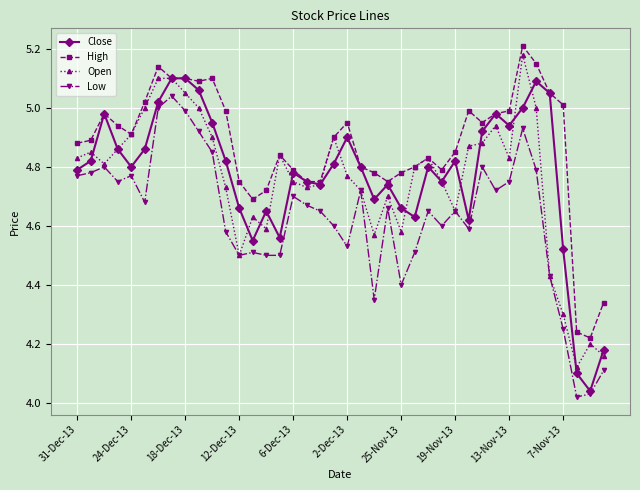

True or false: High has more than 0 interior local peaks.

True